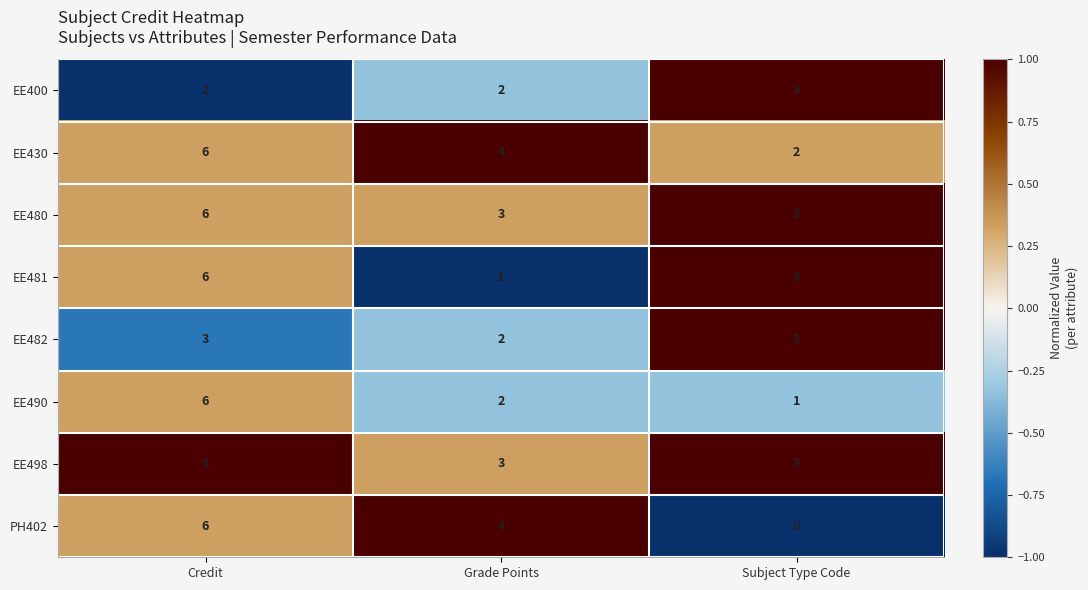

True or false: EE430 has a value of 4 at Grade Points.

True